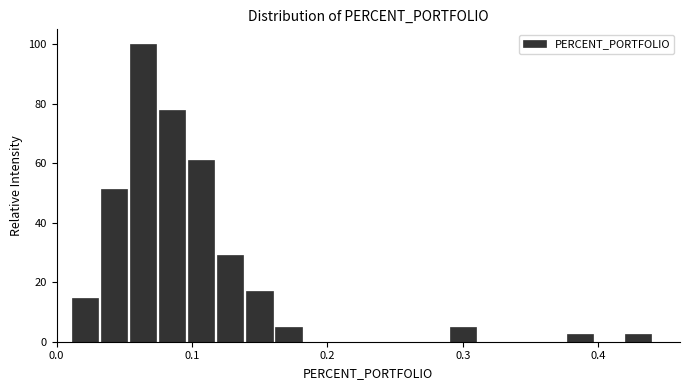

Around what value on the x-axis is the tallest bar? Give the approximate position of its centre, as read against the axis.

0.06